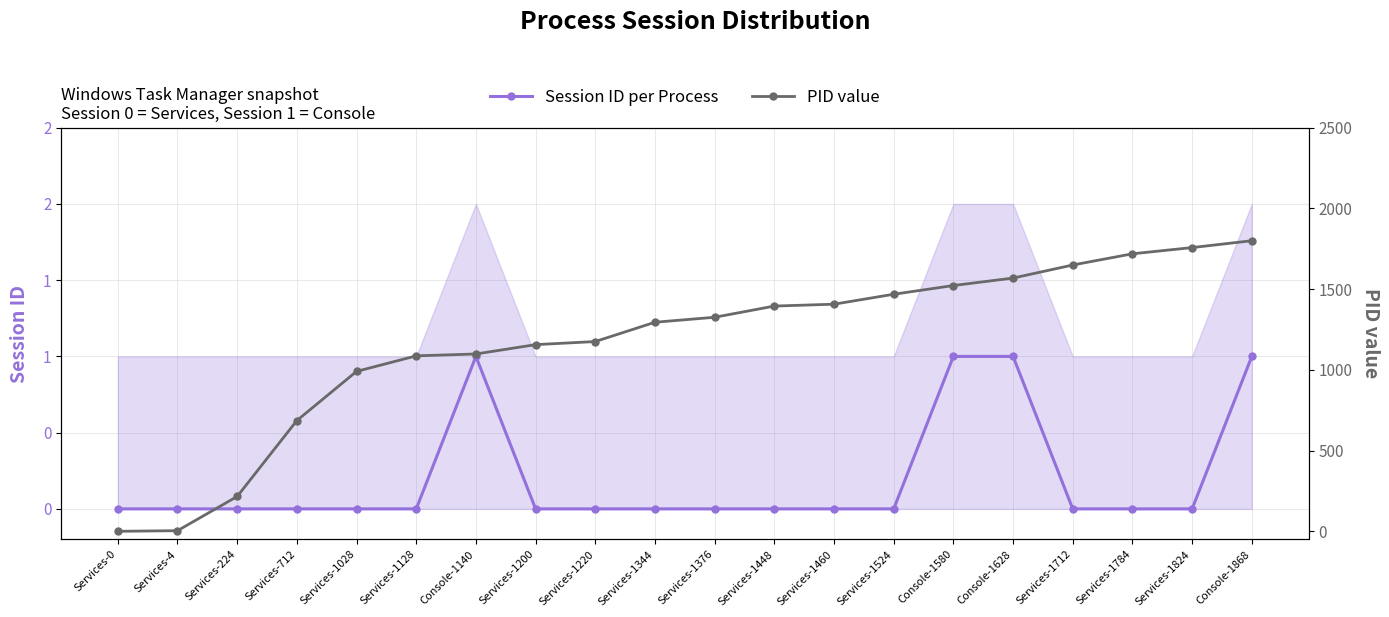

Reading left to right, transcribe all the data shown in this chart.

Session ID per Process: Services-0=0.0	Services-4=0.0	Services-224=0.0	Services-712=0.0	Services-1028=0.0	Services-1128=0.0	Console-1140=1.0	Services-1200=0.0	Services-1220=0.0	Services-1344=0.0	Services-1376=0.0	Services-1448=0.0	Services-1460=0.0	Services-1524=0.0	Console-1580=1.0	Console-1628=1.0	Services-1712=0.0	Services-1784=0.0	Services-1824=0.0	Console-1868=1.0
PID value: Services-0=0.0	Services-4=3.9	Services-224=215.8	Services-712=686.1	Services-1028=990.6	Services-1128=1086.9	Console-1140=1098.5	Services-1200=1156.3	Services-1220=1175.6	Services-1344=1295.1	Services-1376=1325.9	Services-1448=1395.3	Services-1460=1406.9	Services-1524=1468.5	Console-1580=1522.5	Console-1628=1568.7	Services-1712=1649.7	Services-1784=1719.1	Services-1824=1757.6	Console-1868=1800.0